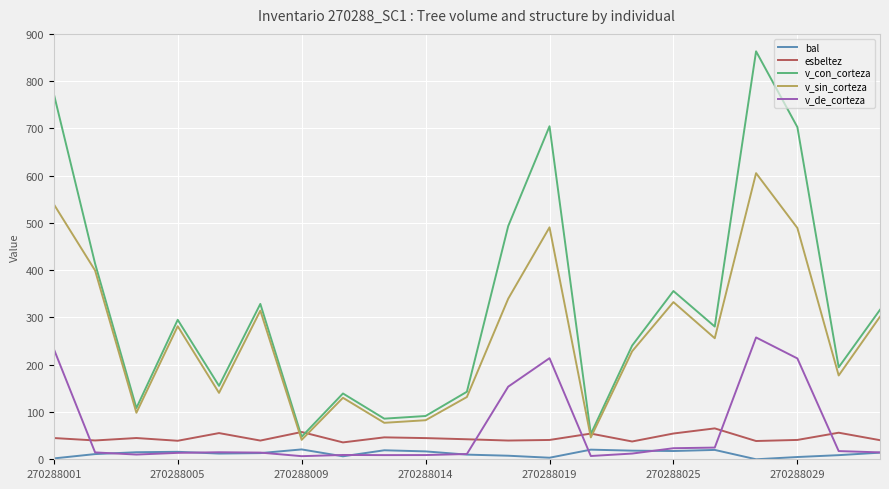

Which series has the widest spread of values?

v_con_corteza